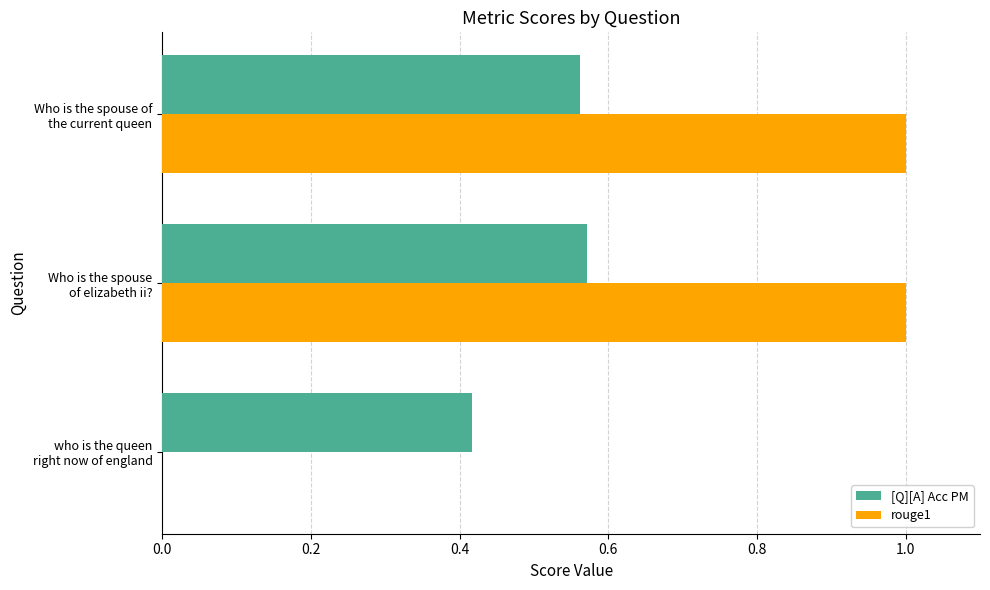

What is the sum of all rouge1 values?

2.0